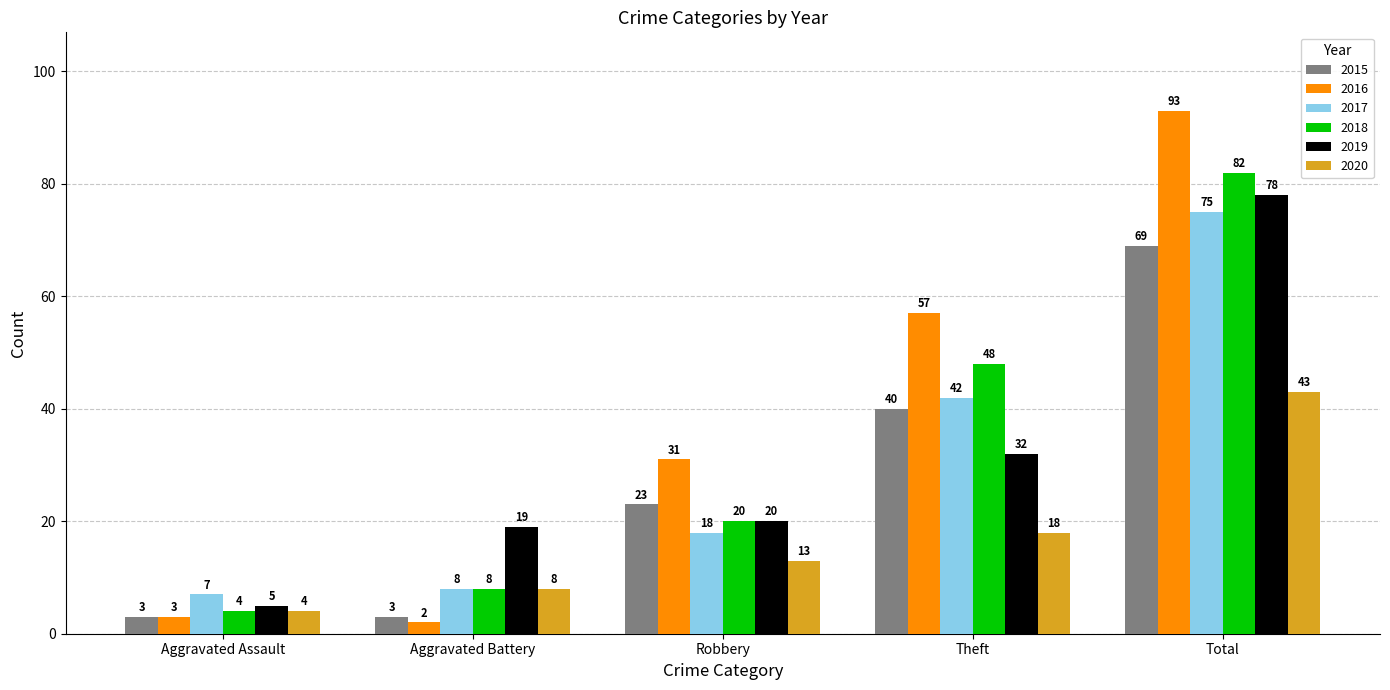

At which category is the sum across all series the highest?

Total